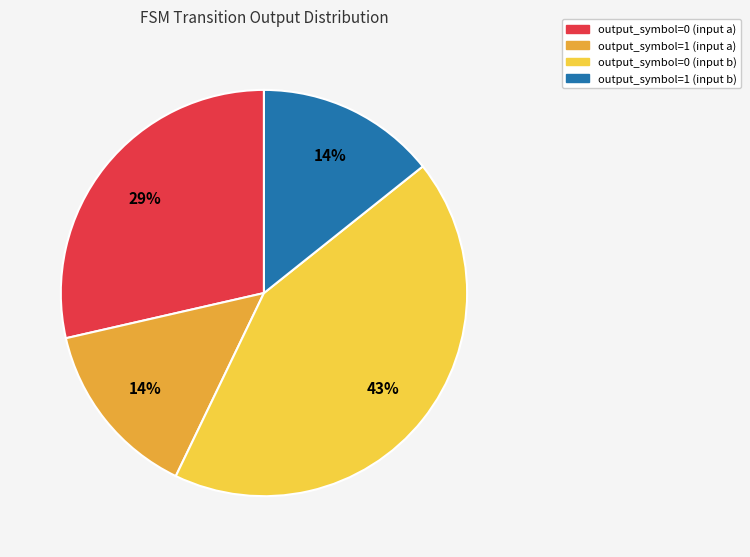

True or false: output_symbol=0 (input b) accounts for 53% of the total.

False